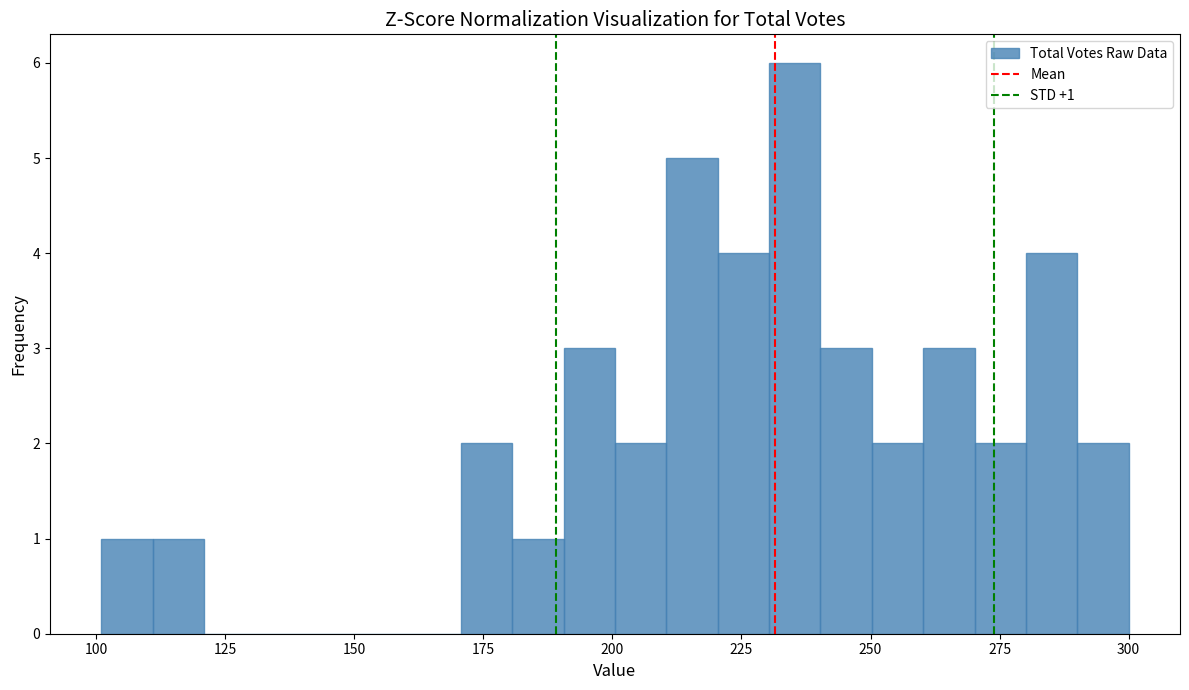

Read against the x-axis, roughly where is the centre of the tallest bar?

235